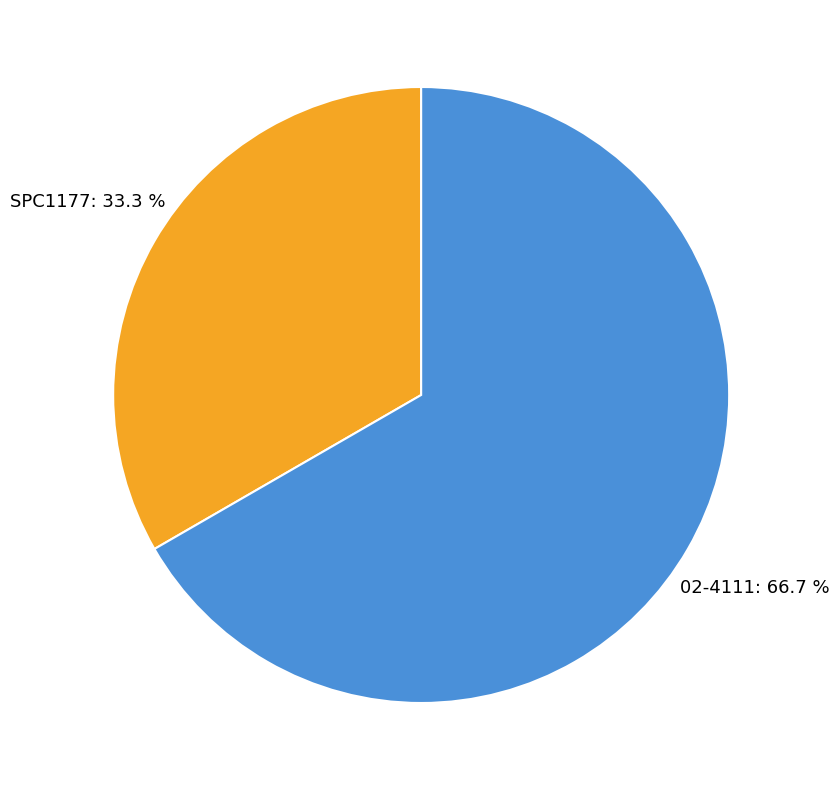

Does any single category account for the majority?

Yes